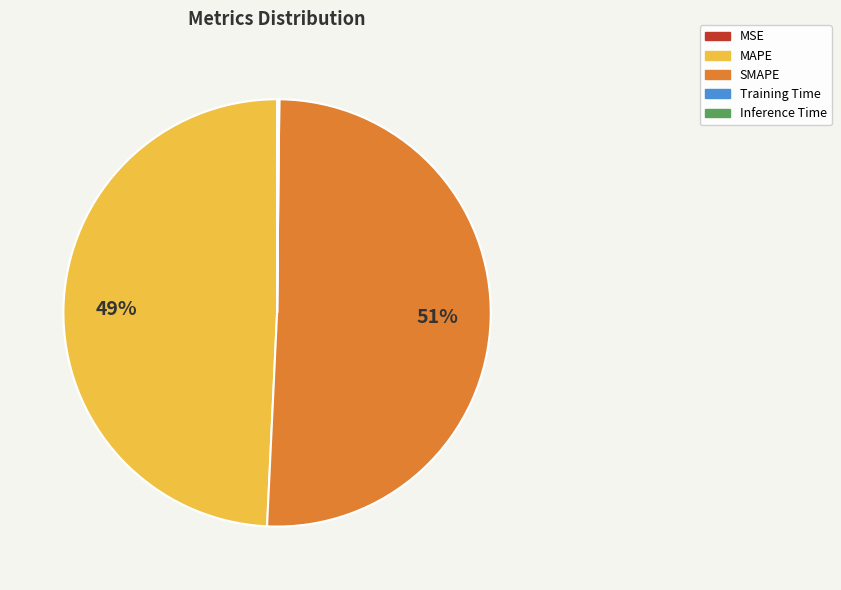

To the nearest percent, what is the average slice percentage?

20%